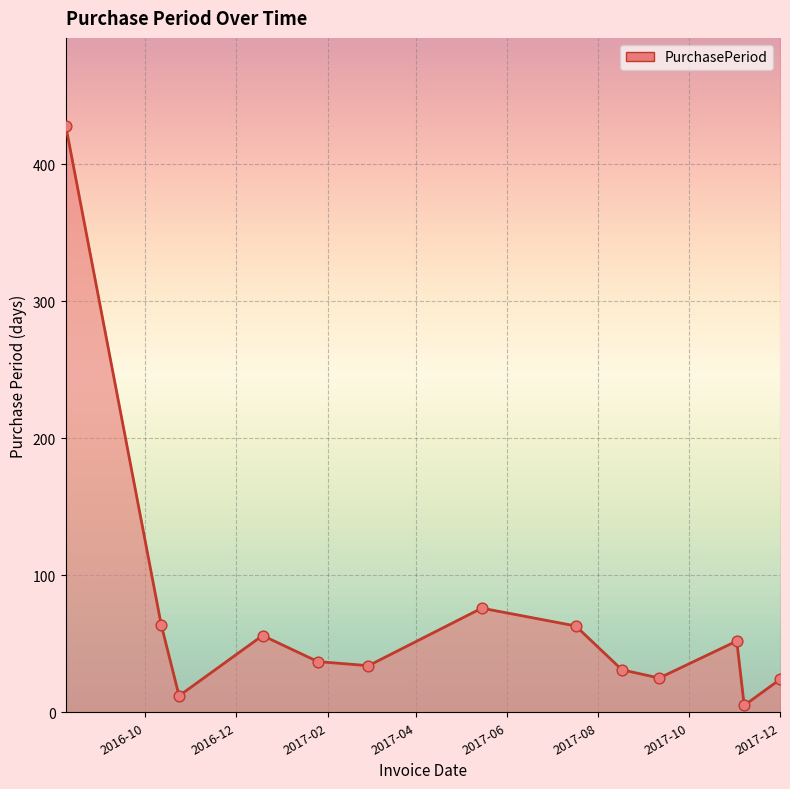

What is the greatest value displayed?

428